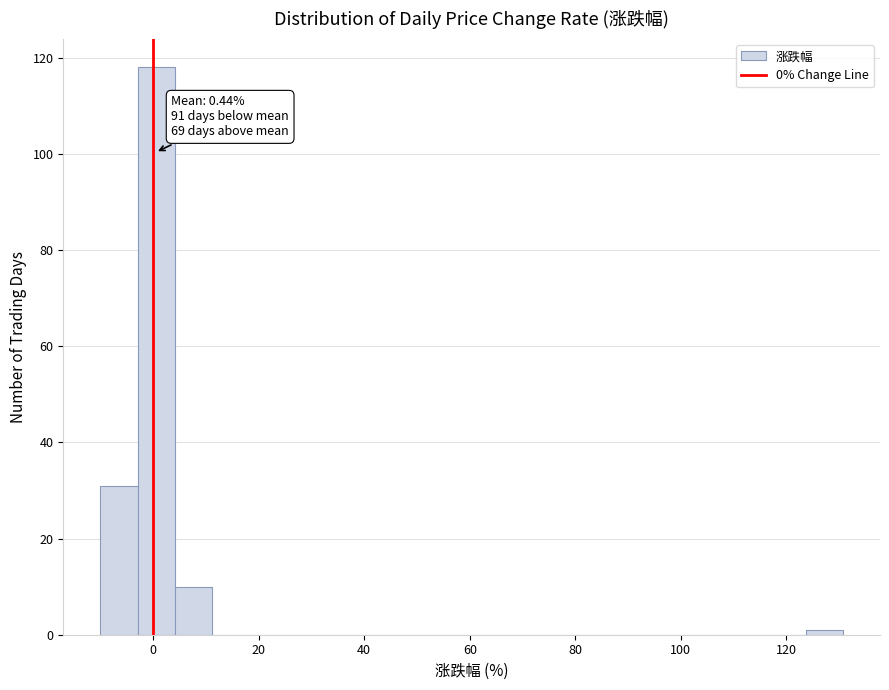

Around what value on the x-axis is the tallest bar? Give the approximate position of its centre, as read against the axis.

0